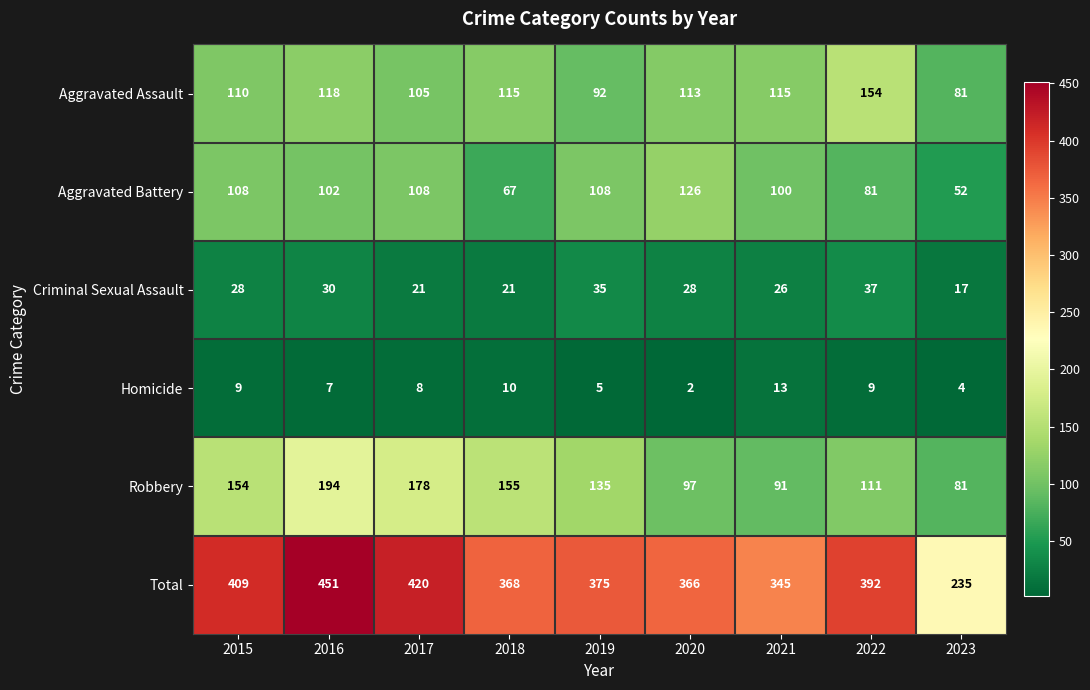

At how many categories does at least one series exceed 77?

9